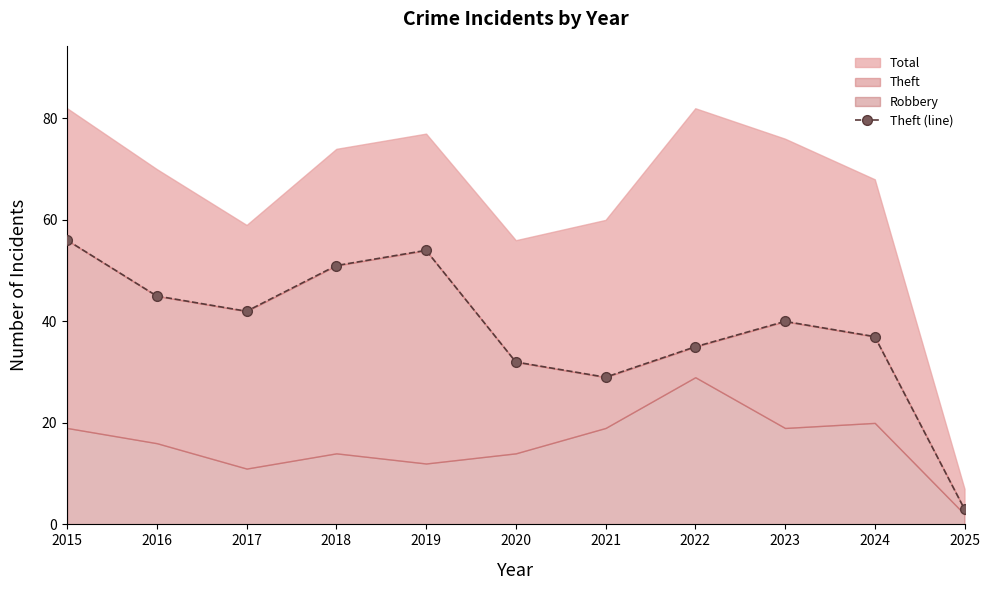

How many categories are shown in the chart?

11